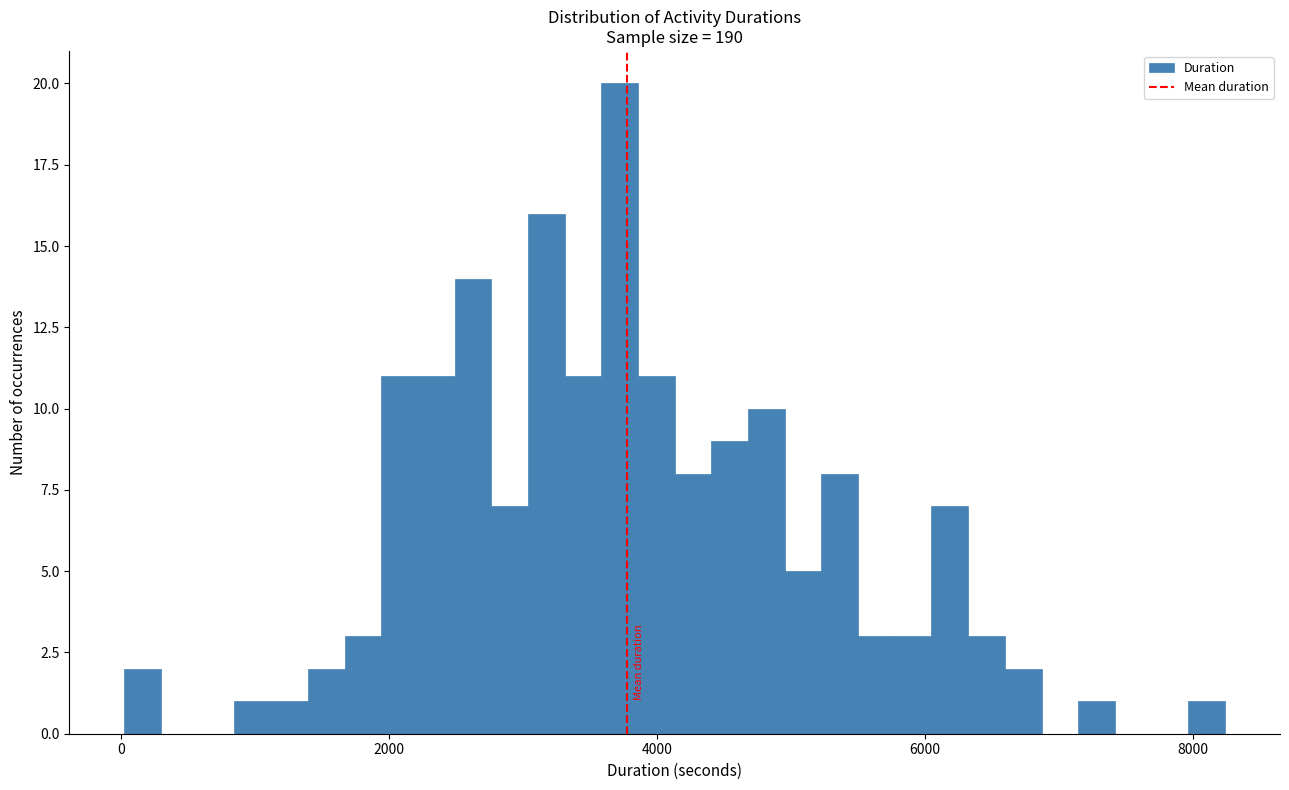

Read against the x-axis, roughly where is the centre of the tallest bar?

3800